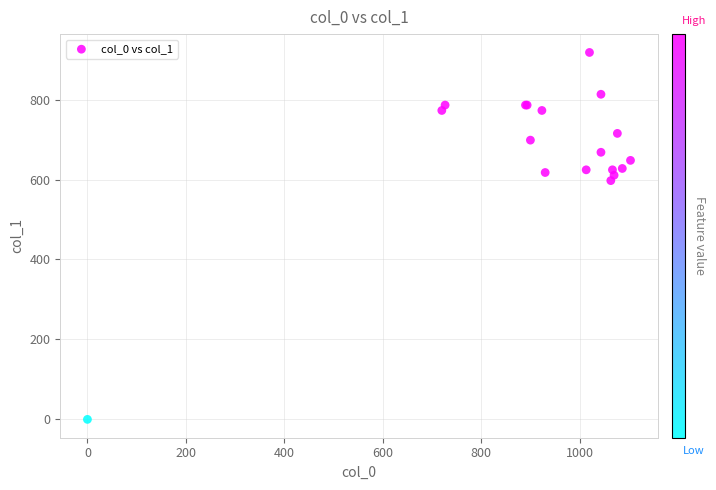

What Y value in the scatter plot is closest to 459?

597.4